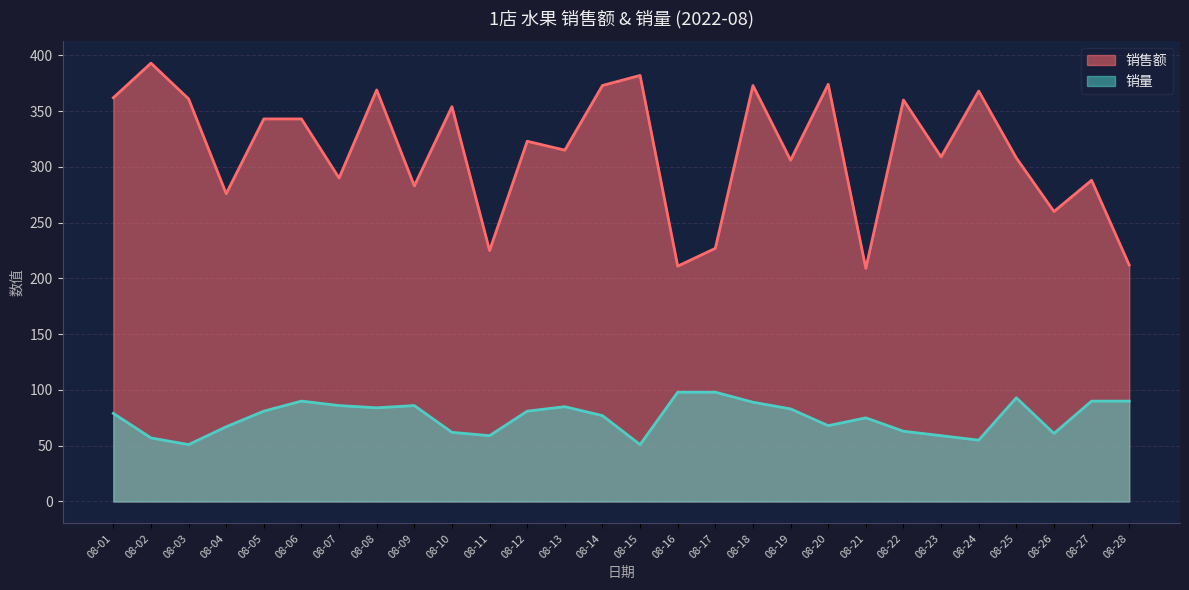

How many interior local valleys does the 销售额 series have?

10